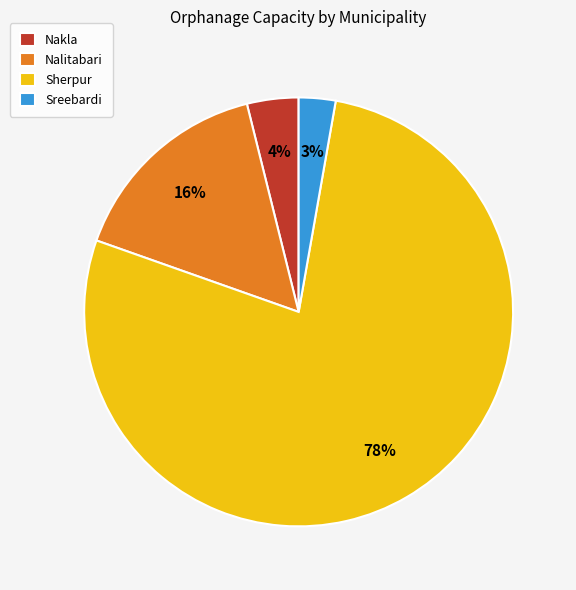

Rank the categories by value from highest to lowest.

Sherpur, Nalitabari, Nakla, Sreebardi